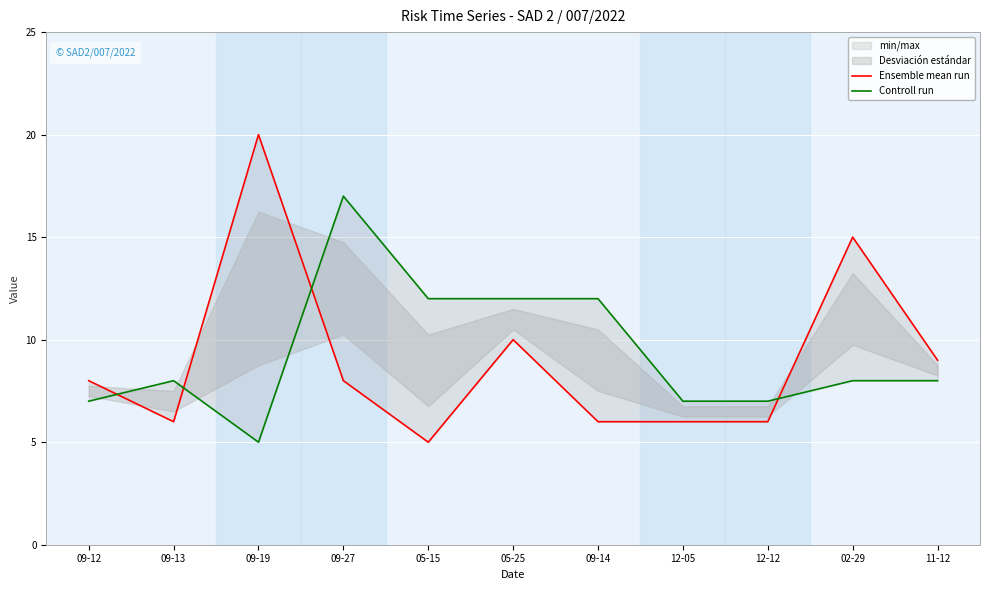

Reading right to left, what are all the values shown in this chart?

Ensemble mean run: 11-12=9	02-29=15	12-12=6	12-05=6	09-14=6	05-25=10	05-15=5	09-27=8	09-19=20	09-13=6	09-12=8
Controll run: 11-12=8	02-29=8	12-12=7	12-05=7	09-14=12	05-25=12	05-15=12	09-27=17	09-19=5	09-13=8	09-12=7